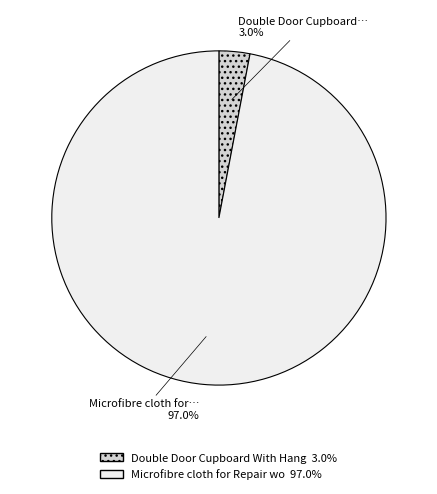

Which slice is the smallest?

Double Door Cupboard With Hanging Rail